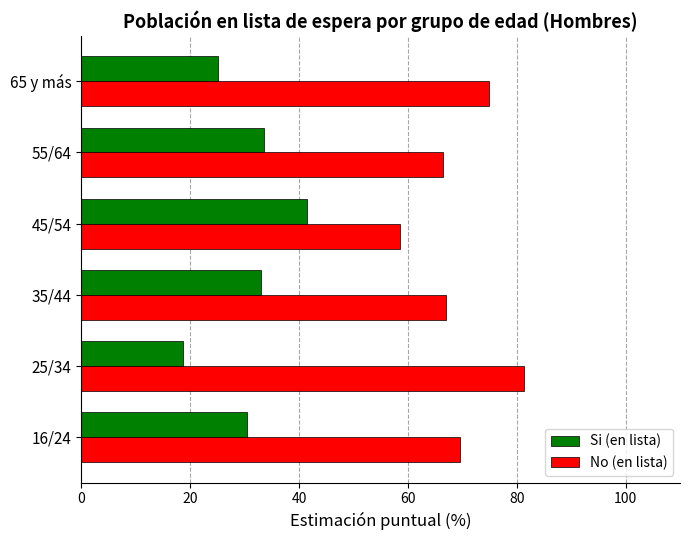

Is it true that Si (en lista) equals 49.1 at 16/24?

False